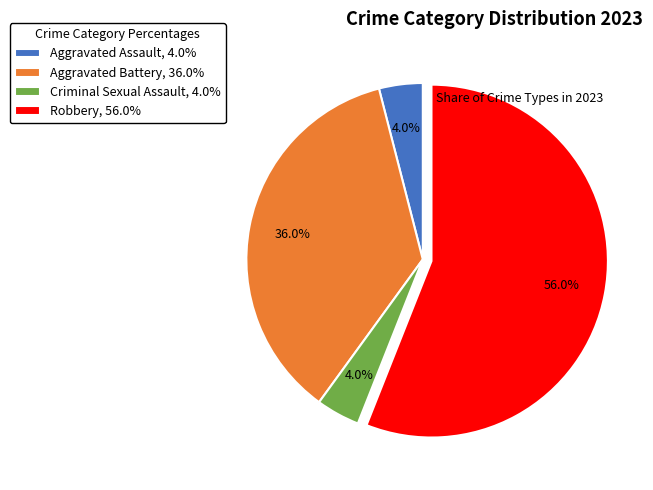

Does Robbery represent more than half of the total?

Yes